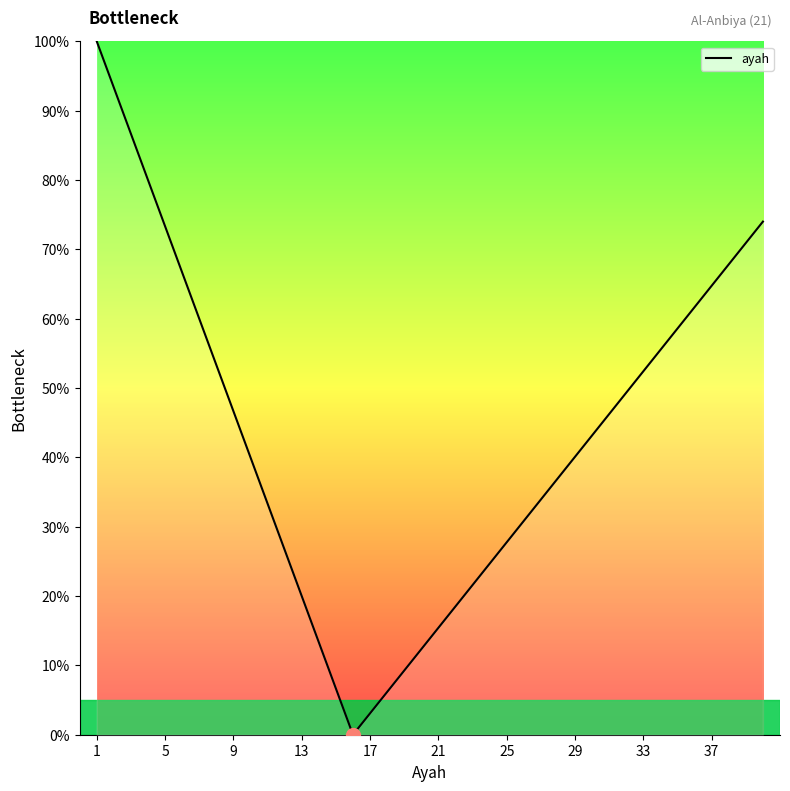

What is the difference between the maximum and minimum values?

100.0